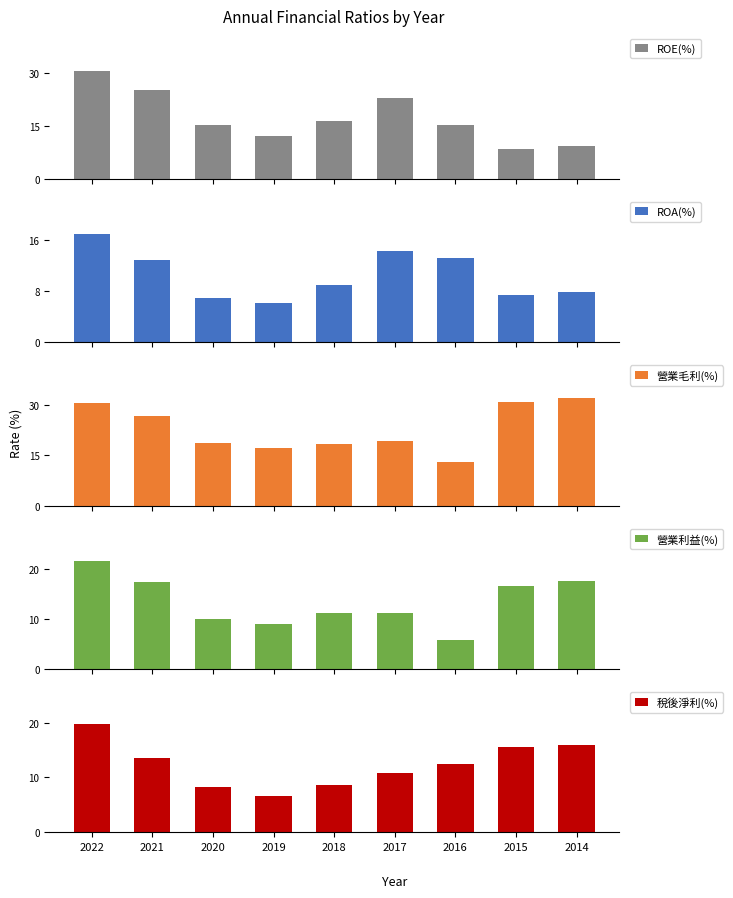

What is the value of the 營業利益(%) bar at the 6th from the left?

11.1